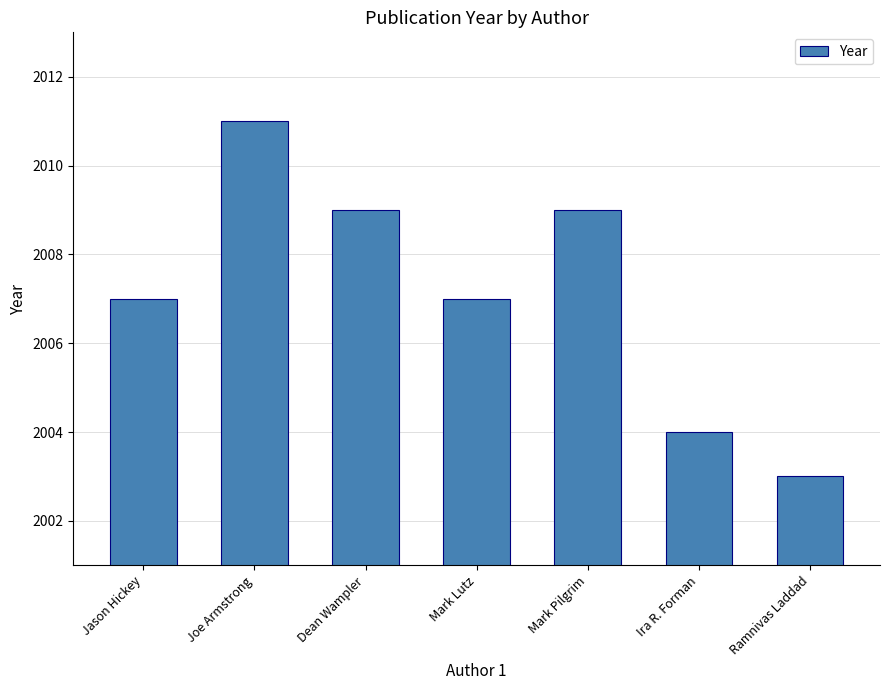

Reading left to right, extract all data points from this chart.

2007	2011	2009	2007	2009	2004	2003